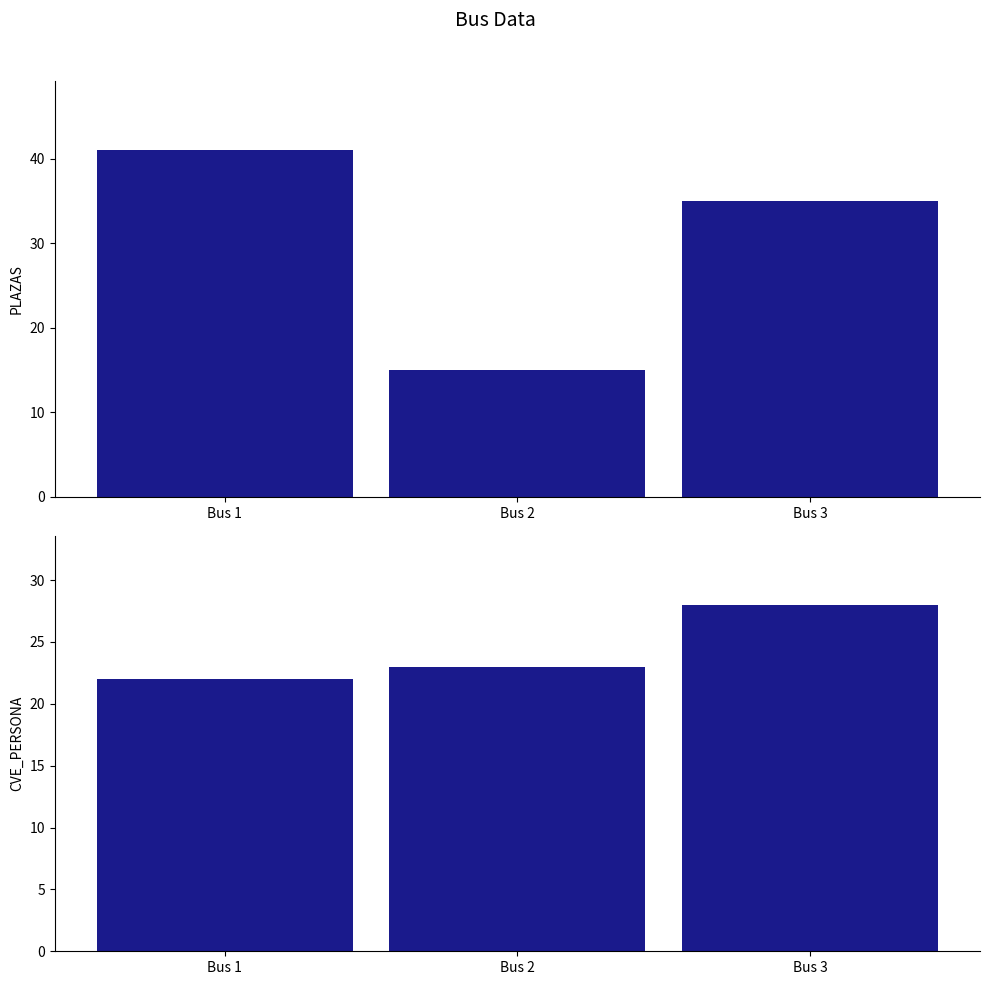

Which series has the widest spread of values?

PLAZAS